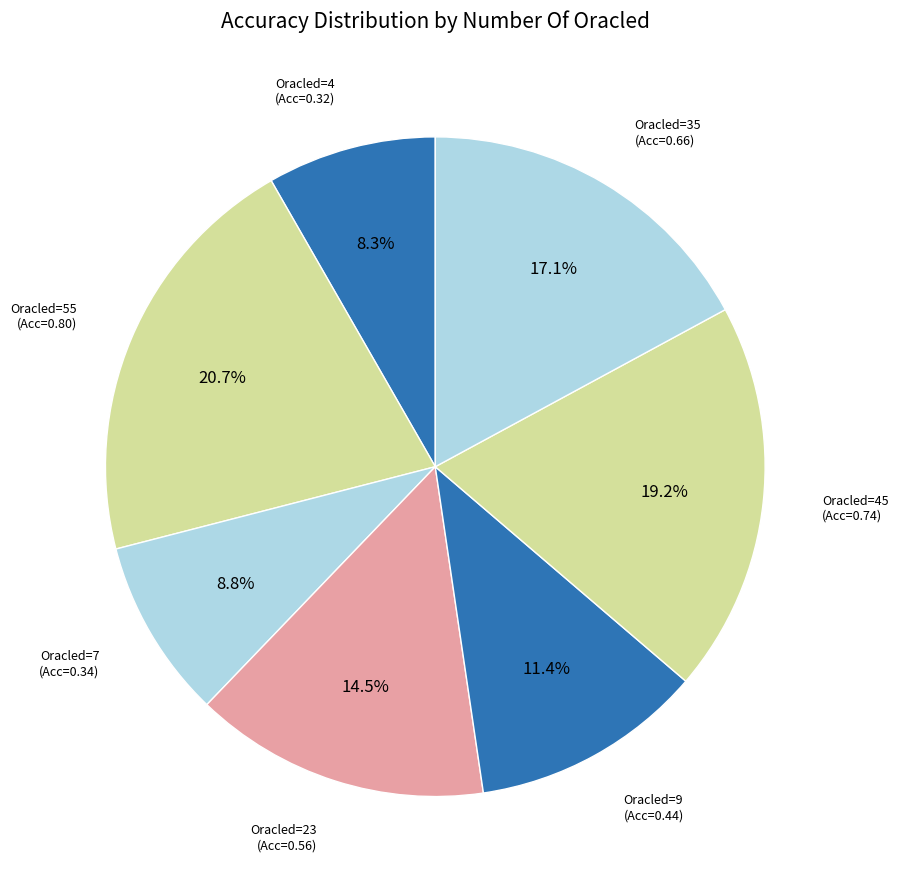

Does any single category account for the majority?

No